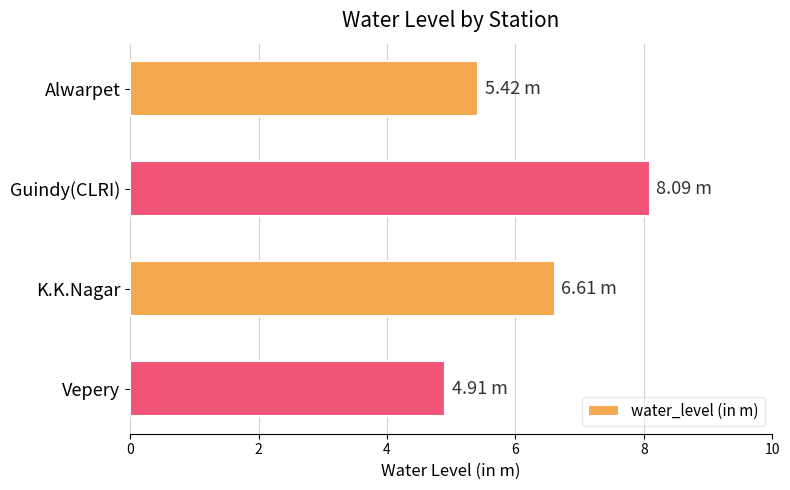

What is the difference between the maximum and minimum values?

3.2